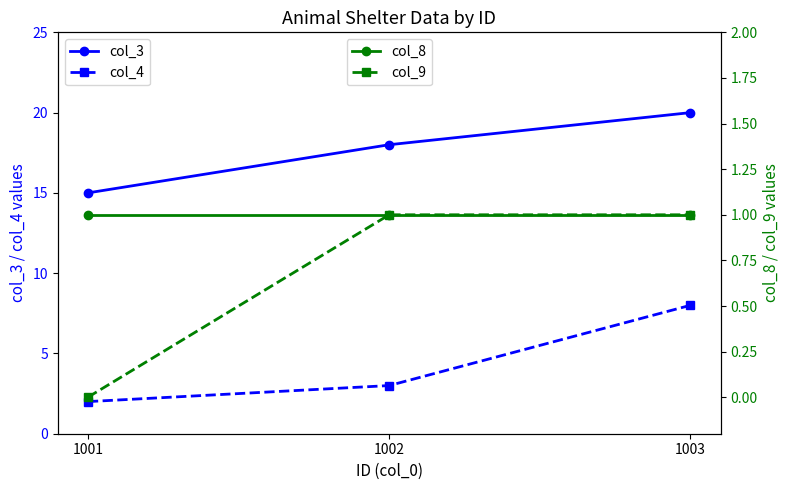

Where does the col_4 series first go above 3?

1003